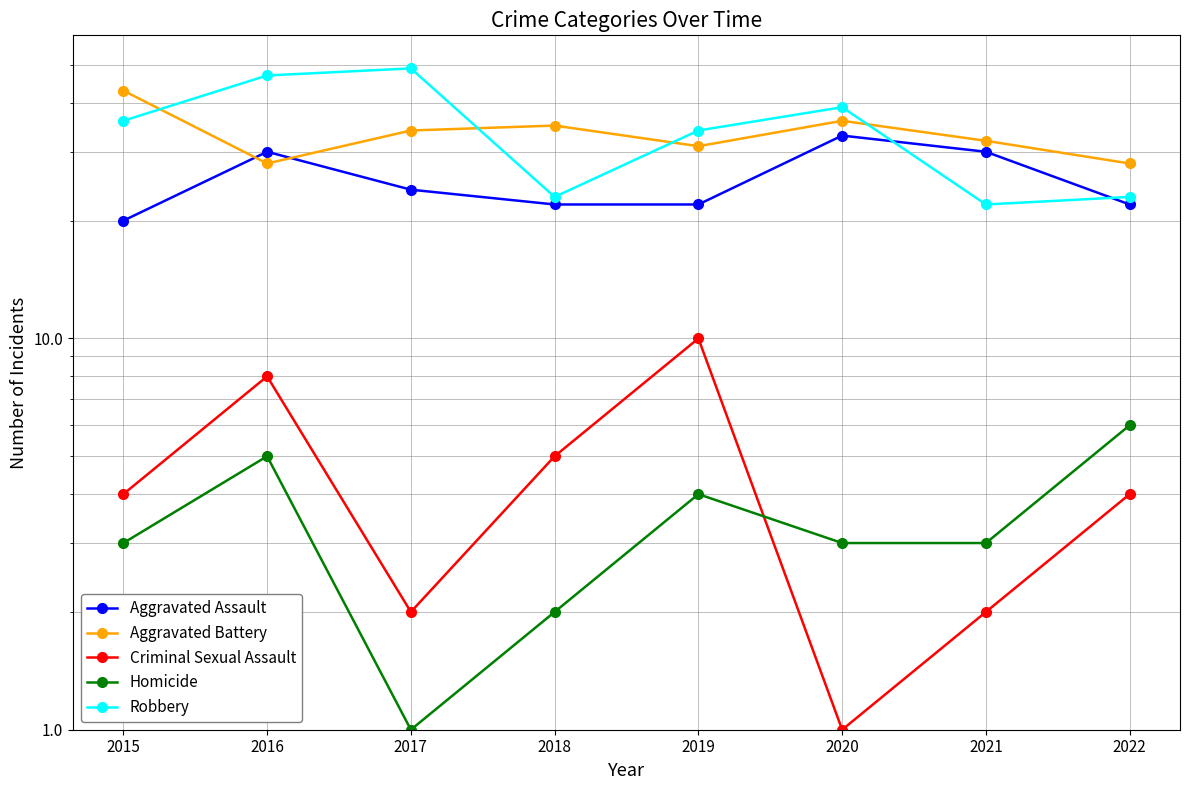

Which category has the highest value in the Aggravated Assault series?

2020